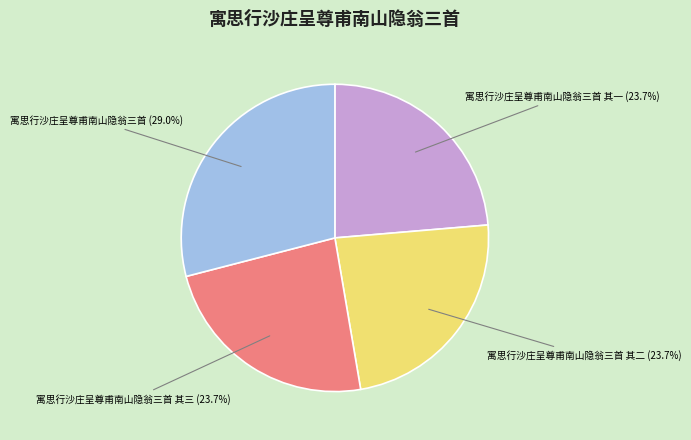

Is there a majority slice in this chart?

No